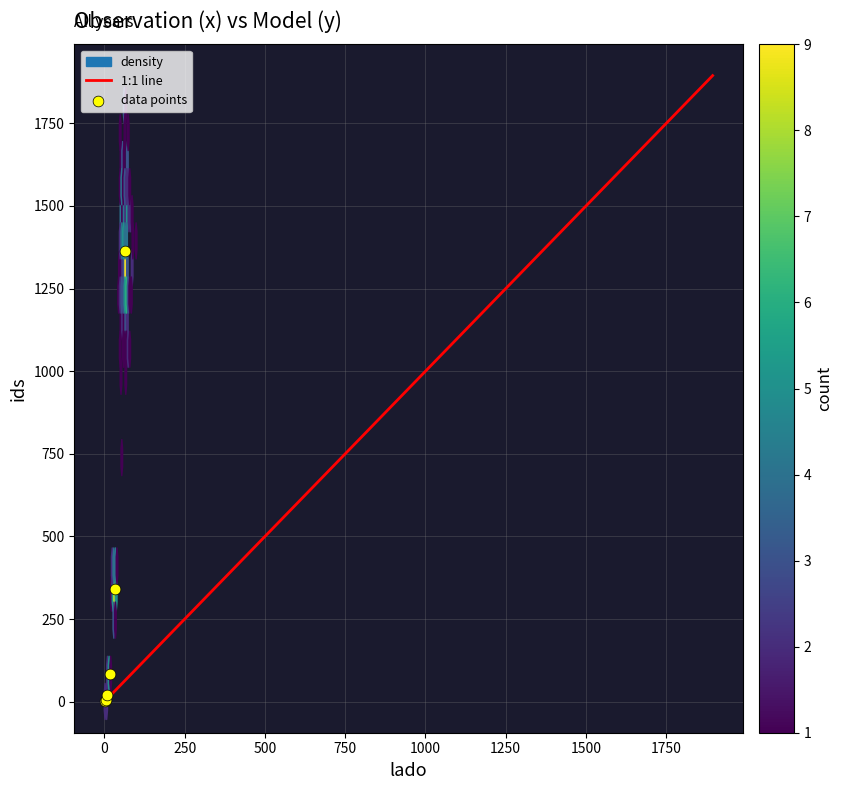

What Y value in the scatter plot is closest to 683?

341